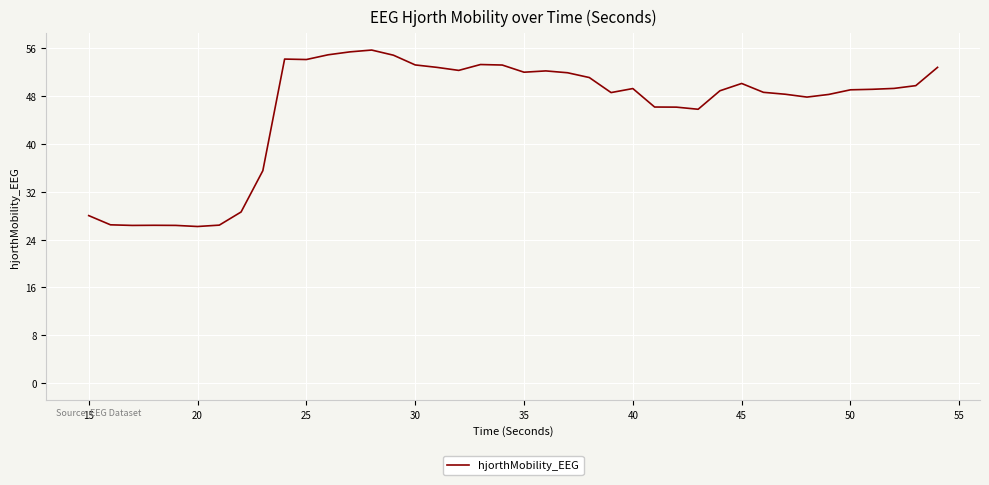

What is the difference between the maximum and minimum values?

29.5